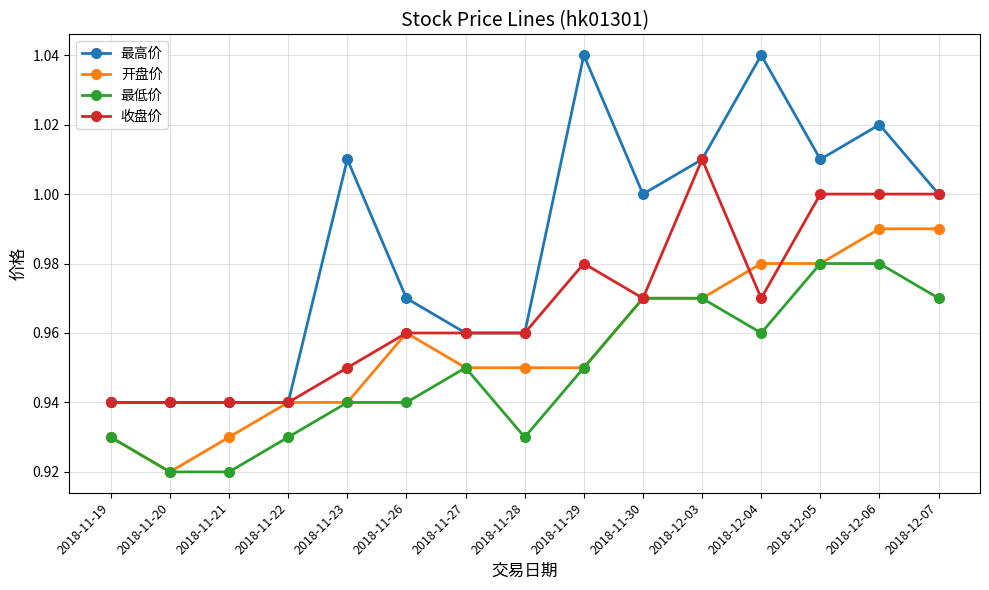

Is this an area chart (filled region under the line)?

No